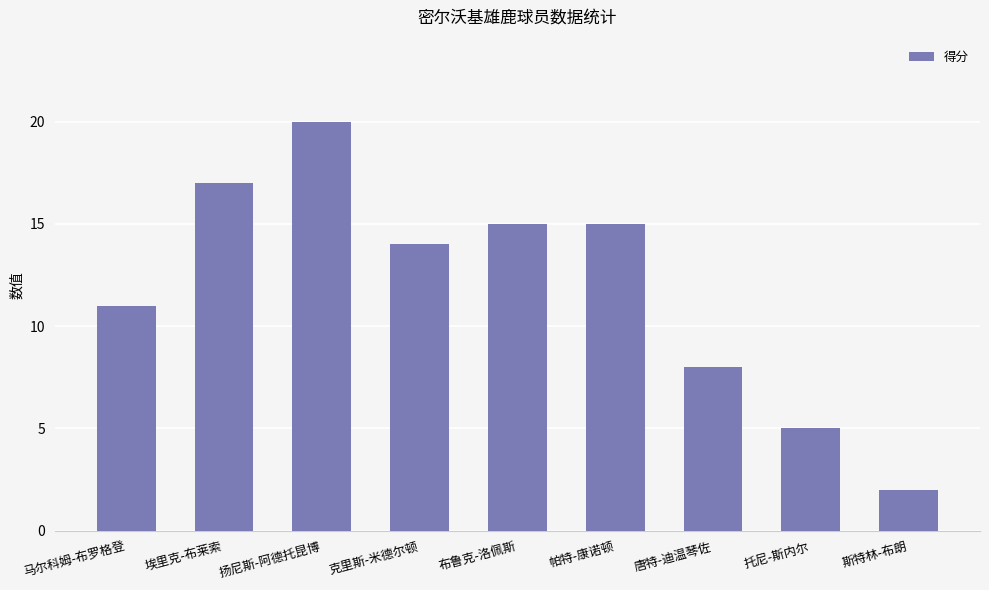

What is the label of the 9th bar from the left?

斯特林-布朗